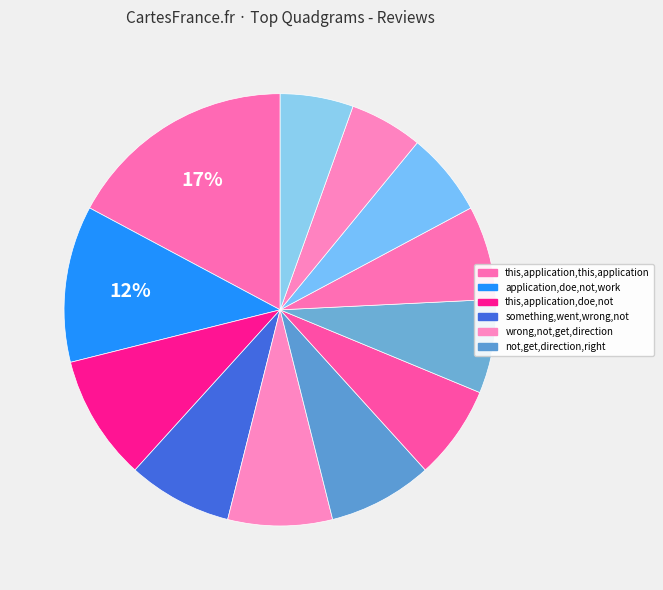

How many segments does this pie chart have?

12